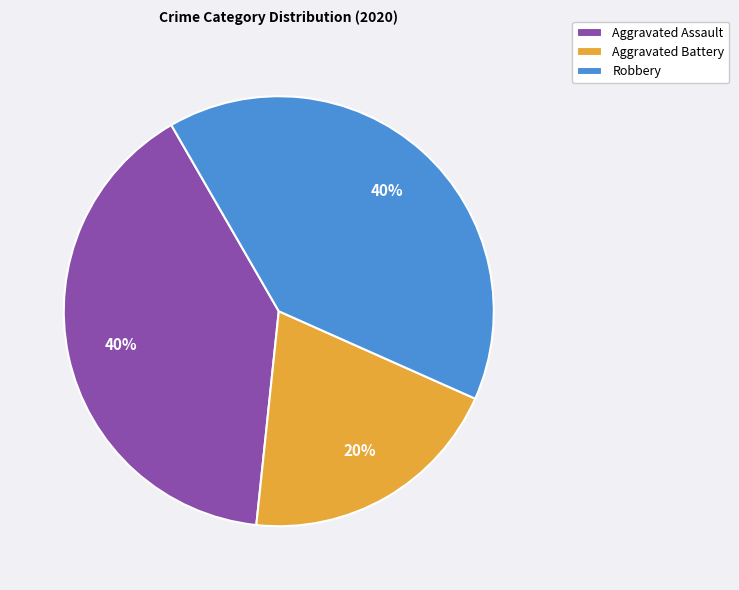

Between Aggravated Battery and Aggravated Assault, which is larger?

Aggravated Assault